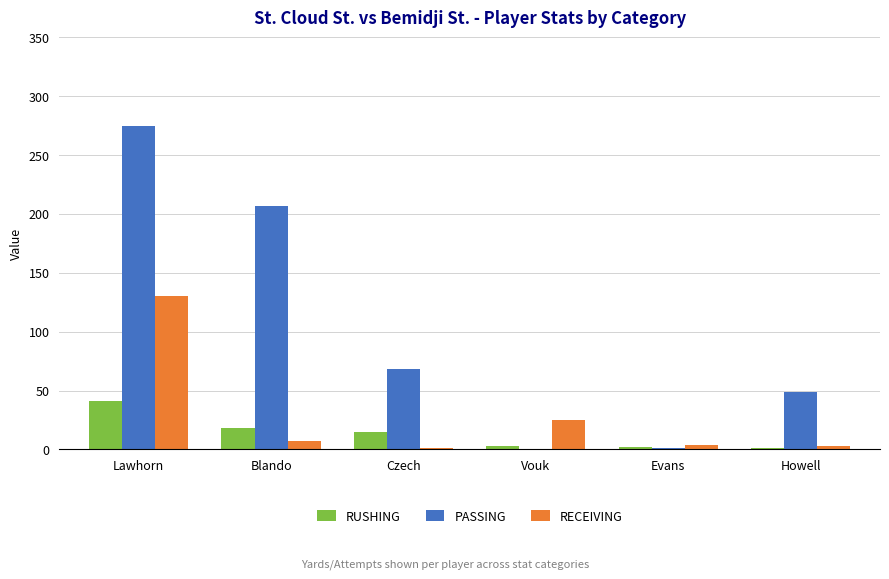

Read the RECEIVING value at Lawhorn.

130